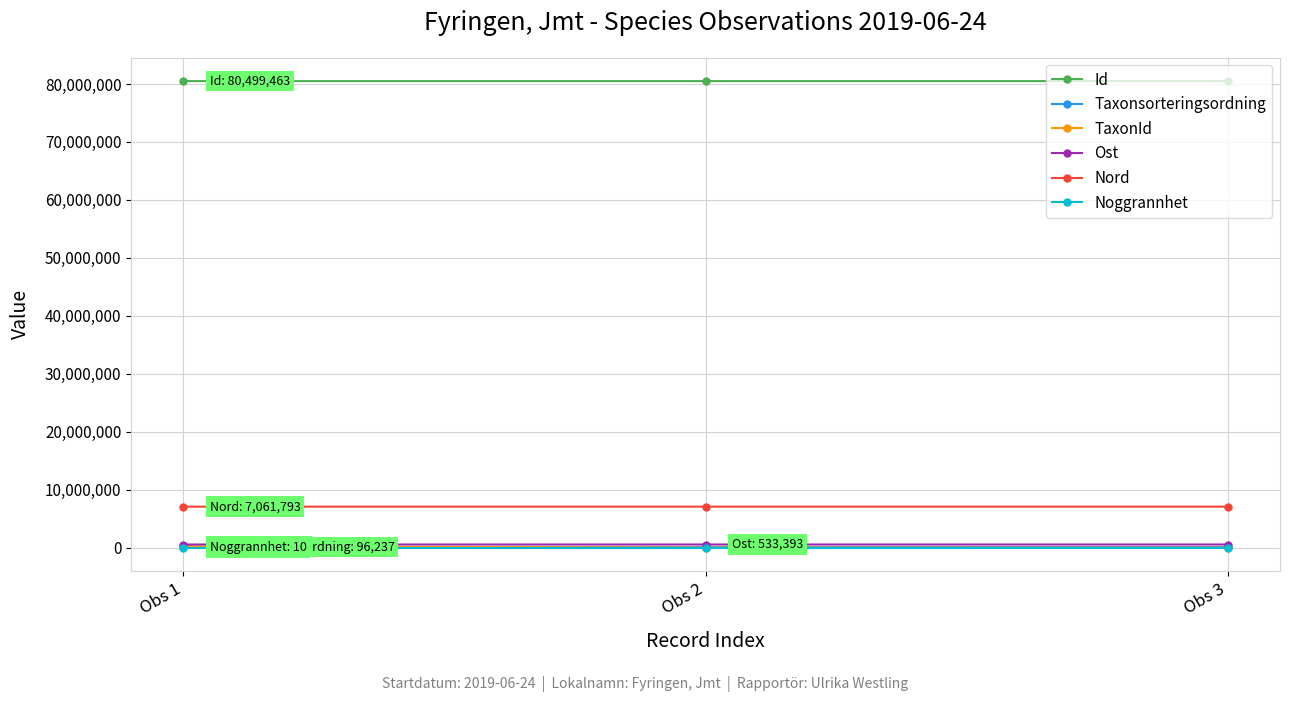

At which label does Id first exceed 80499445?

Obs 1